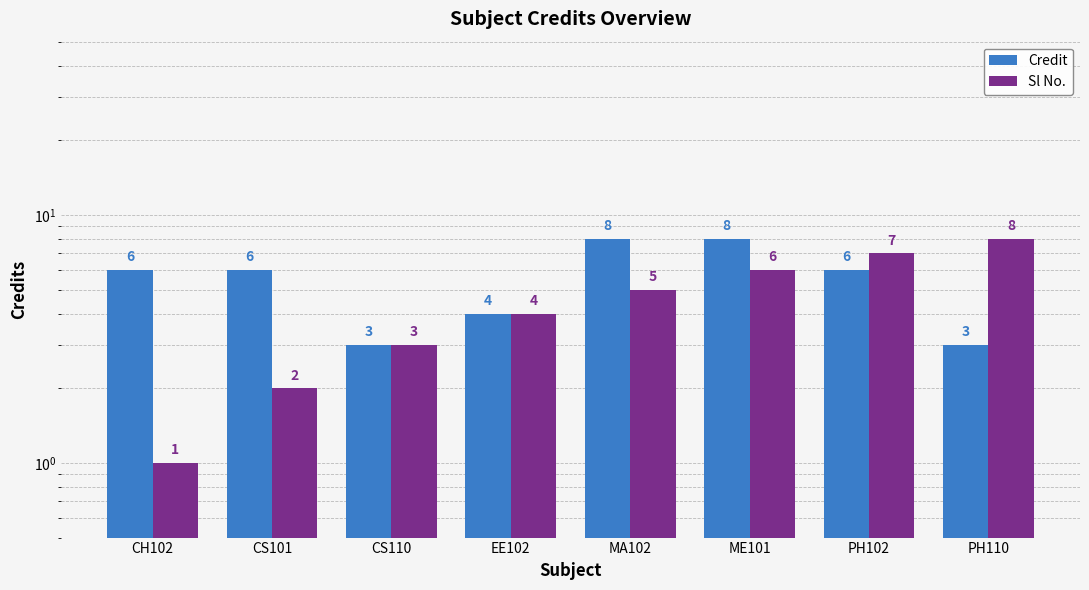

What are all the series names shown in the legend?

Credit, Sl No.